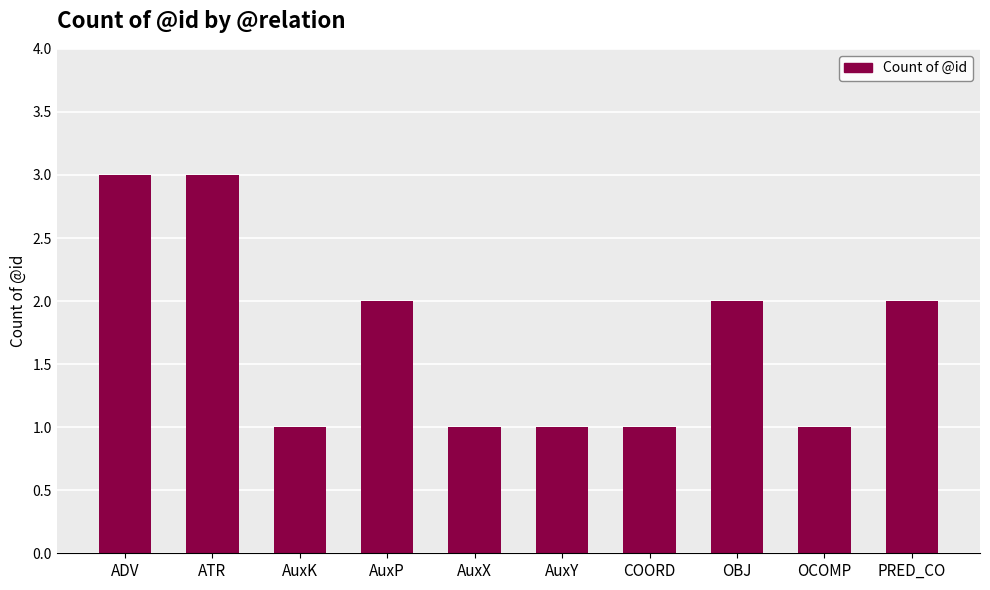

Does the chart contain stacked bars?

No